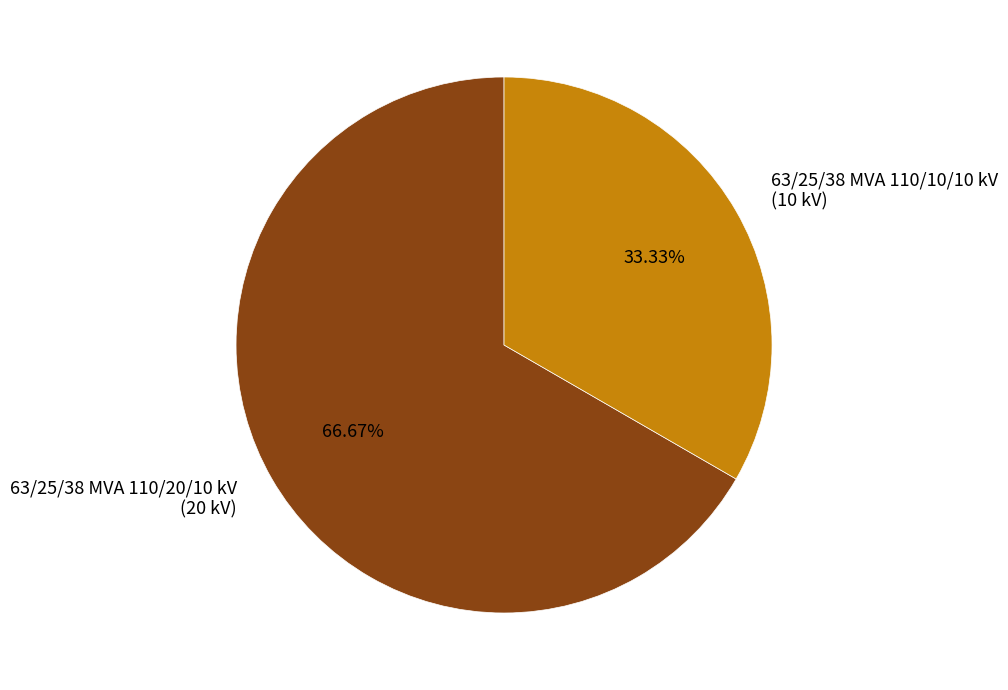

Count the number of slices in the pie.

2